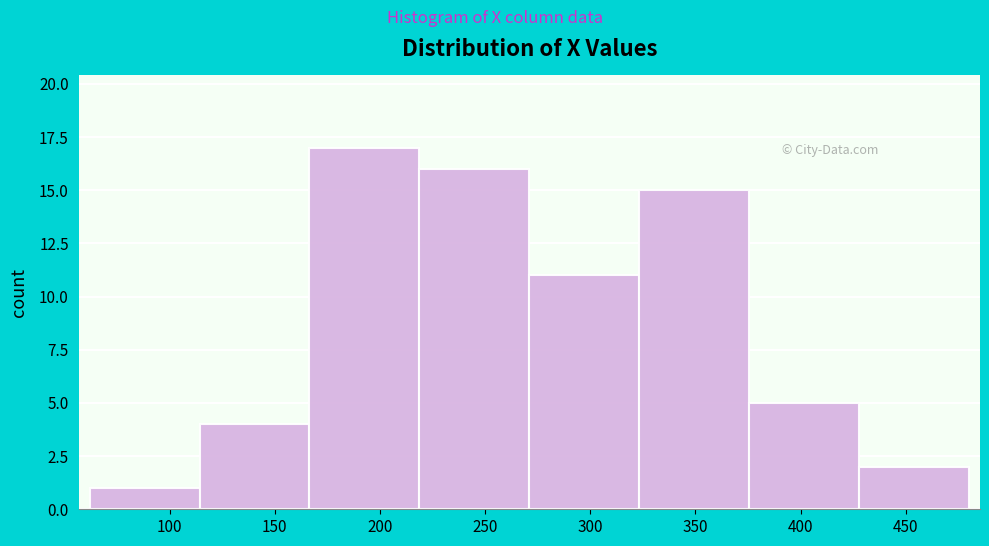

Which range on the x-axis has the tallest bar?

165 to 220